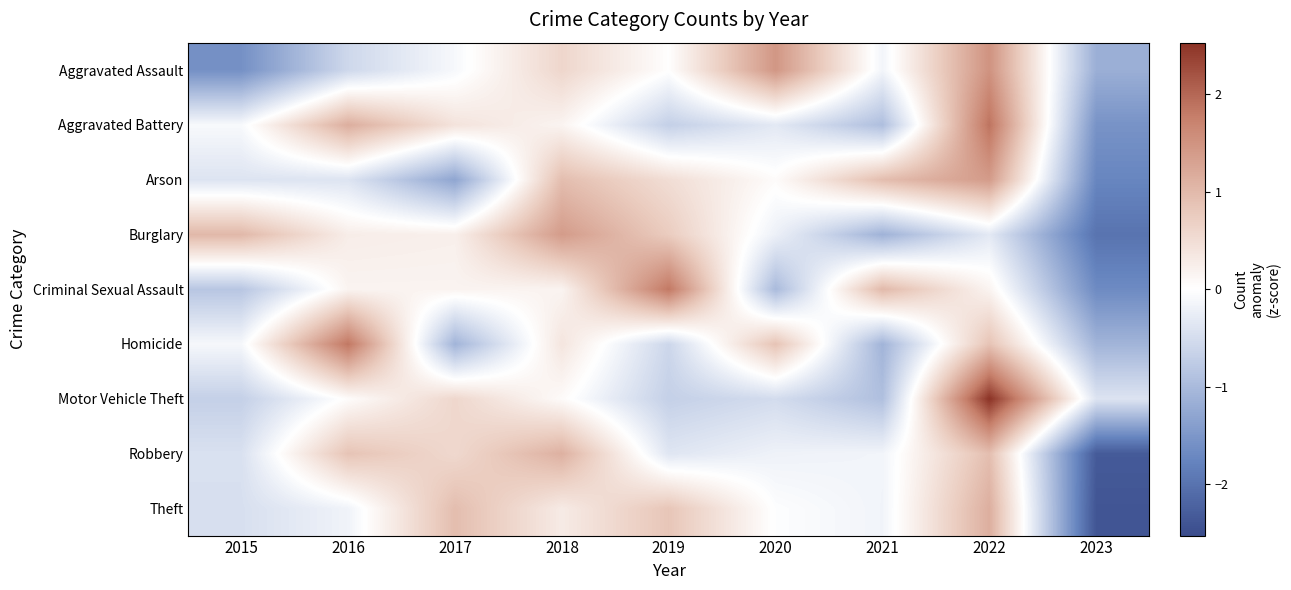

Reading right to left, extract all data points from this chart.

Aggravated Assault: 2023=-1.2	2022=1.5	2021=-0.1	2020=1.5	2019=0.0	2018=0.6	2017=-0.1	2016=-0.6	2015=-1.6
Aggravated Battery: 2023=-1.6	2022=1.9	2021=-0.9	2020=-0.3	2019=-0.7	2018=0.2	2017=0.4	2016=1.1	2015=-0.1
Arson: 2023=-1.7	2022=1.4	2021=0.9	2020=0.0	2019=0.5	2018=0.9	2017=-1.3	2016=-0.4	2015=-0.4
Burglary: 2023=-2.0	2022=-0.3	2021=-1.1	2020=-0.2	2019=0.7	2018=1.4	2017=0.2	2016=0.3	2015=1.0
Criminal Sexual Assault: 2023=-1.7	2022=0.2	2021=1.0	2020=-1.0	2019=1.8	2018=0.2	2017=0.2	2016=0.2	2015=-0.8
Homicide: 2023=-1.1	2022=0.9	2021=-1.1	2020=0.9	2019=-0.6	2018=0.4	2017=-1.1	2016=1.8	2015=-0.1
Motor Vehicle Theft: 2023=-0.4	2022=2.5	2021=-0.9	2020=-0.5	2019=-0.7	2018=0.1	2017=0.6	2016=0.0	2015=-0.7
Robbery: 2023=-2.3	2022=0.9	2021=-0.2	2020=-0.2	2019=-0.4	2018=1.1	2017=0.6	2016=0.9	2015=-0.4
Theft: 2023=-2.4	2022=1.1	2021=-0.2	2020=-0.0	2019=0.8	2018=0.3	2017=0.9	2016=-0.2	2015=-0.5